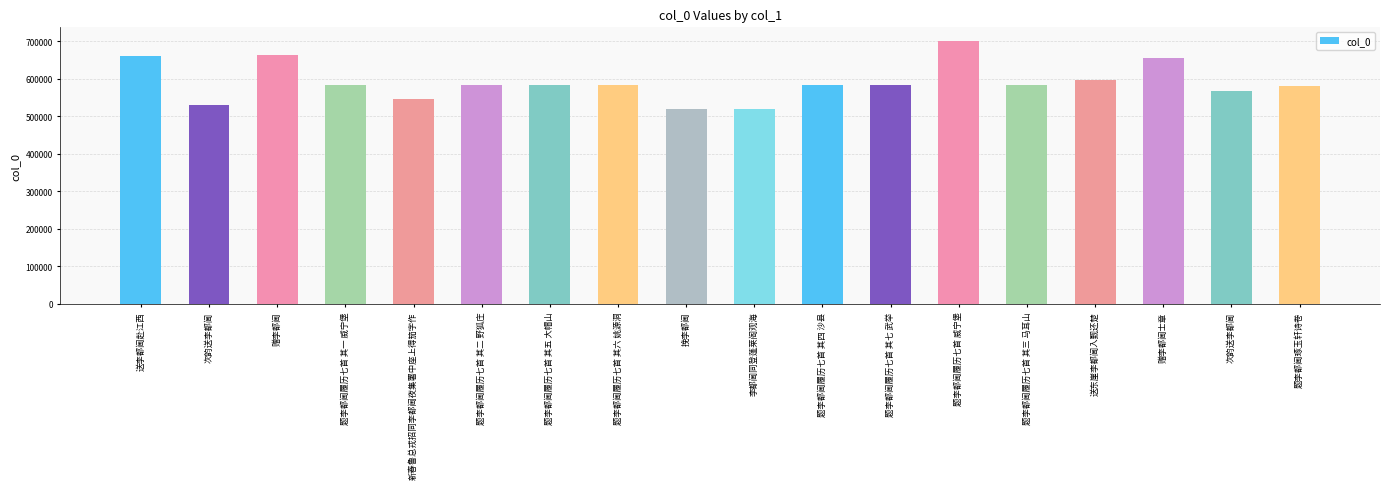

Read the value at 题李都阃履历七首 其五 大帽山, to the nearest 10.

583840